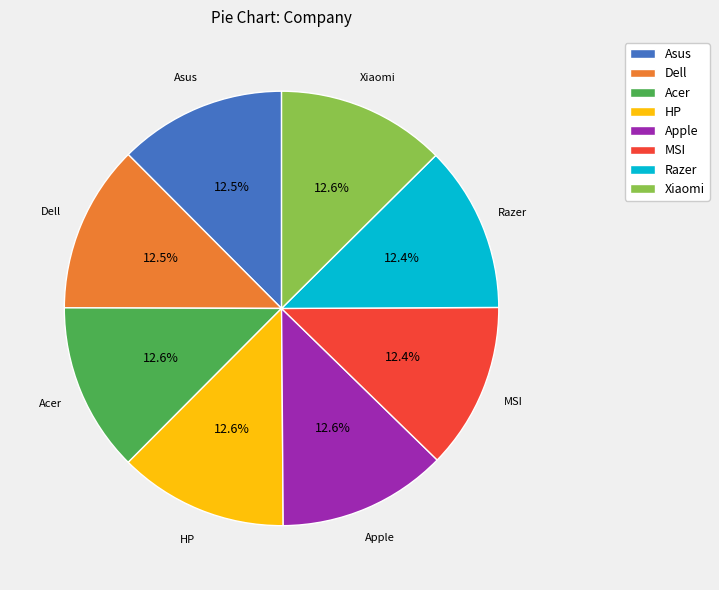

Is Xiaomi the majority of the pie?

No